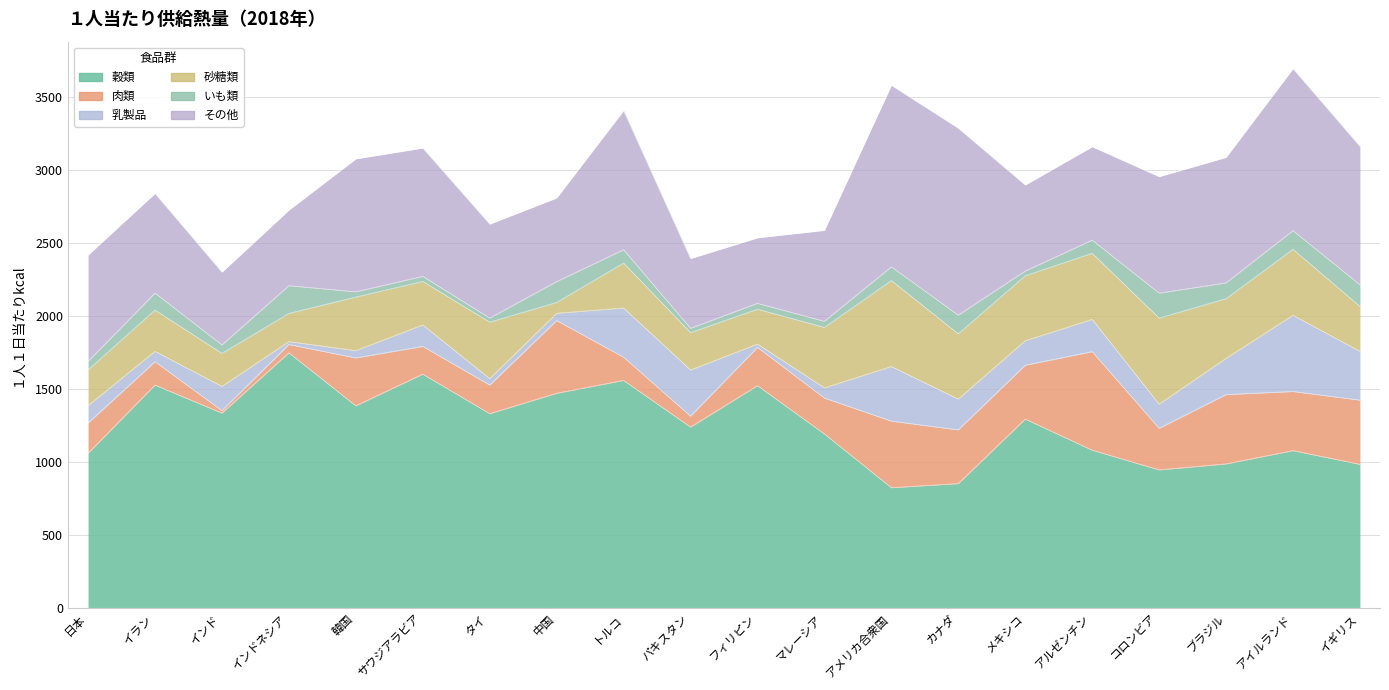

Does the chart display data point markers on the line(s)?

No